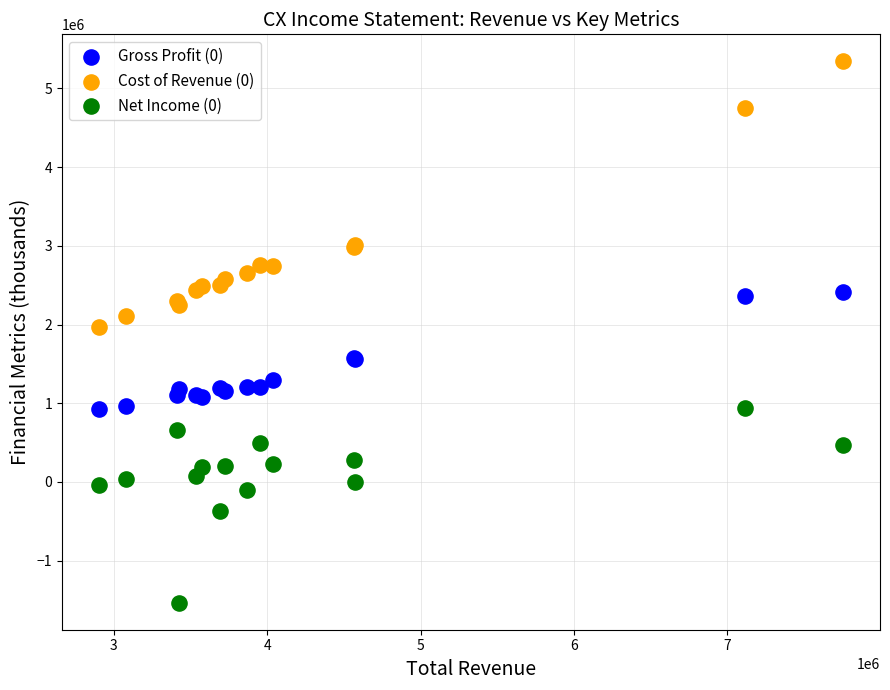

Which series has the largest Y range (max minus min)?

Cost of Revenue (0)